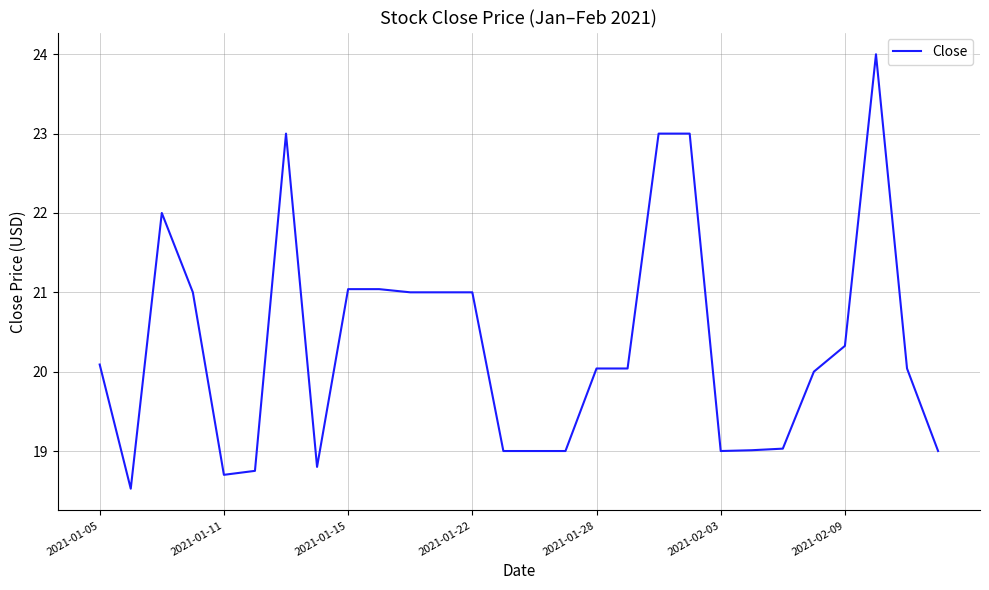

What is the greatest value displayed?

24.0